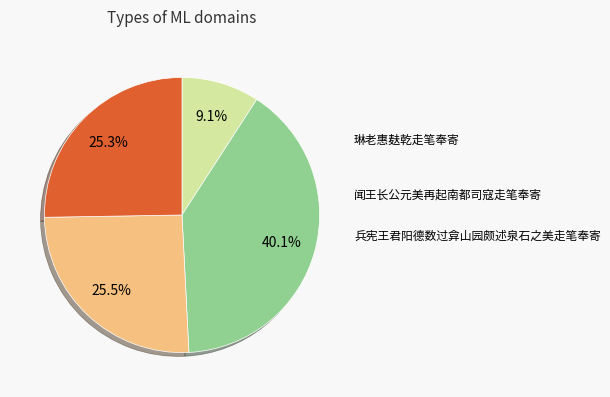

Between 闻王长公元美再起南都司寇走笔奉寄 and 琳老惠麸乾隆走笔奉寄, which is larger?

闻王长公元美再起南都司寇走笔奉寄